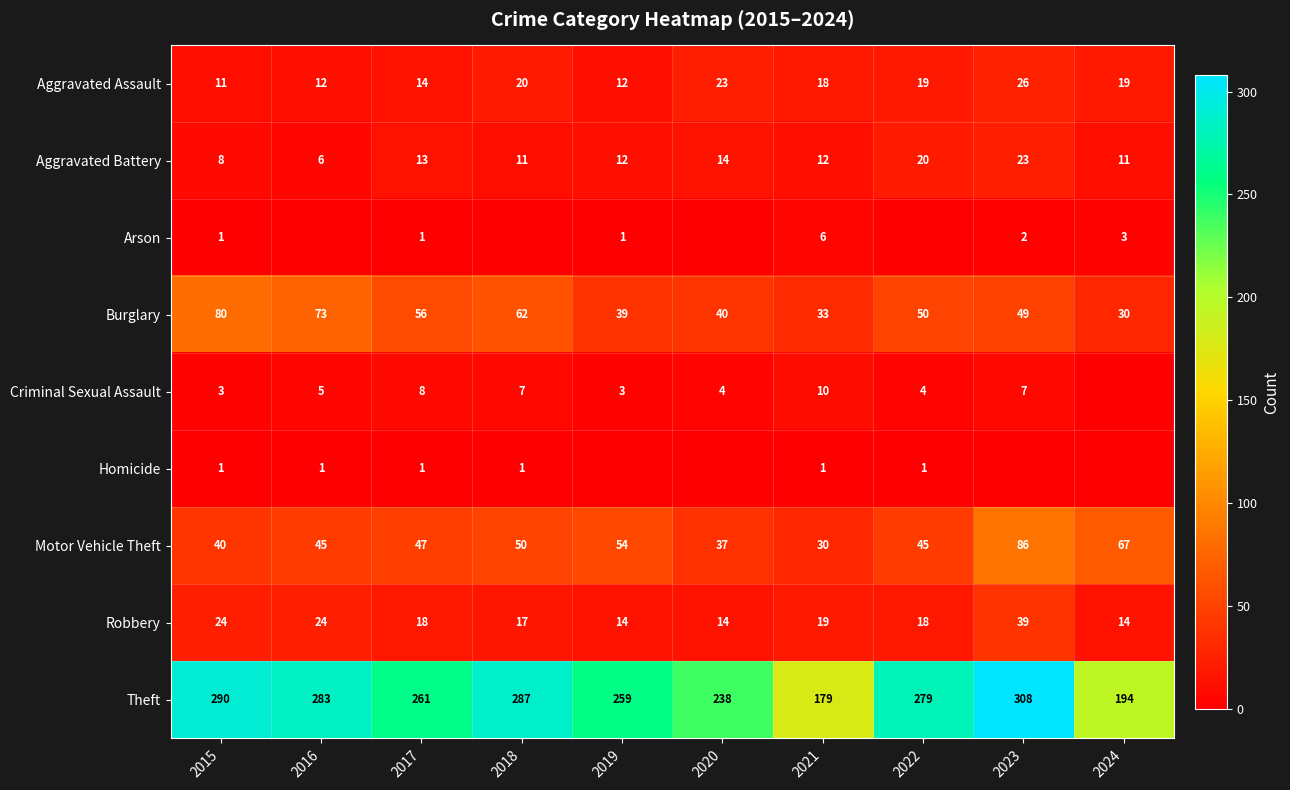

What is the average value of the Burglary series?

51